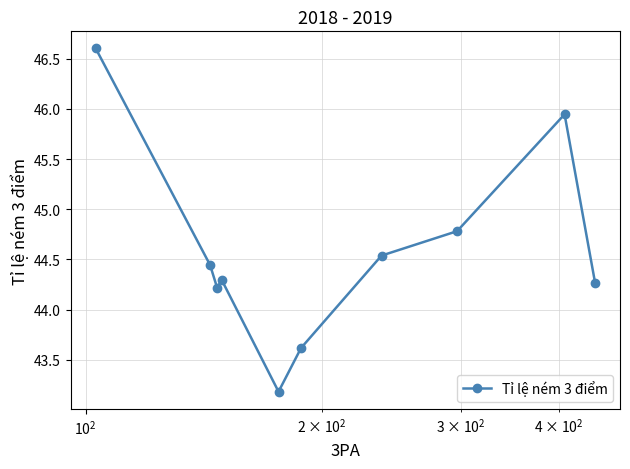

What is the minimum value shown in the chart?

43.2